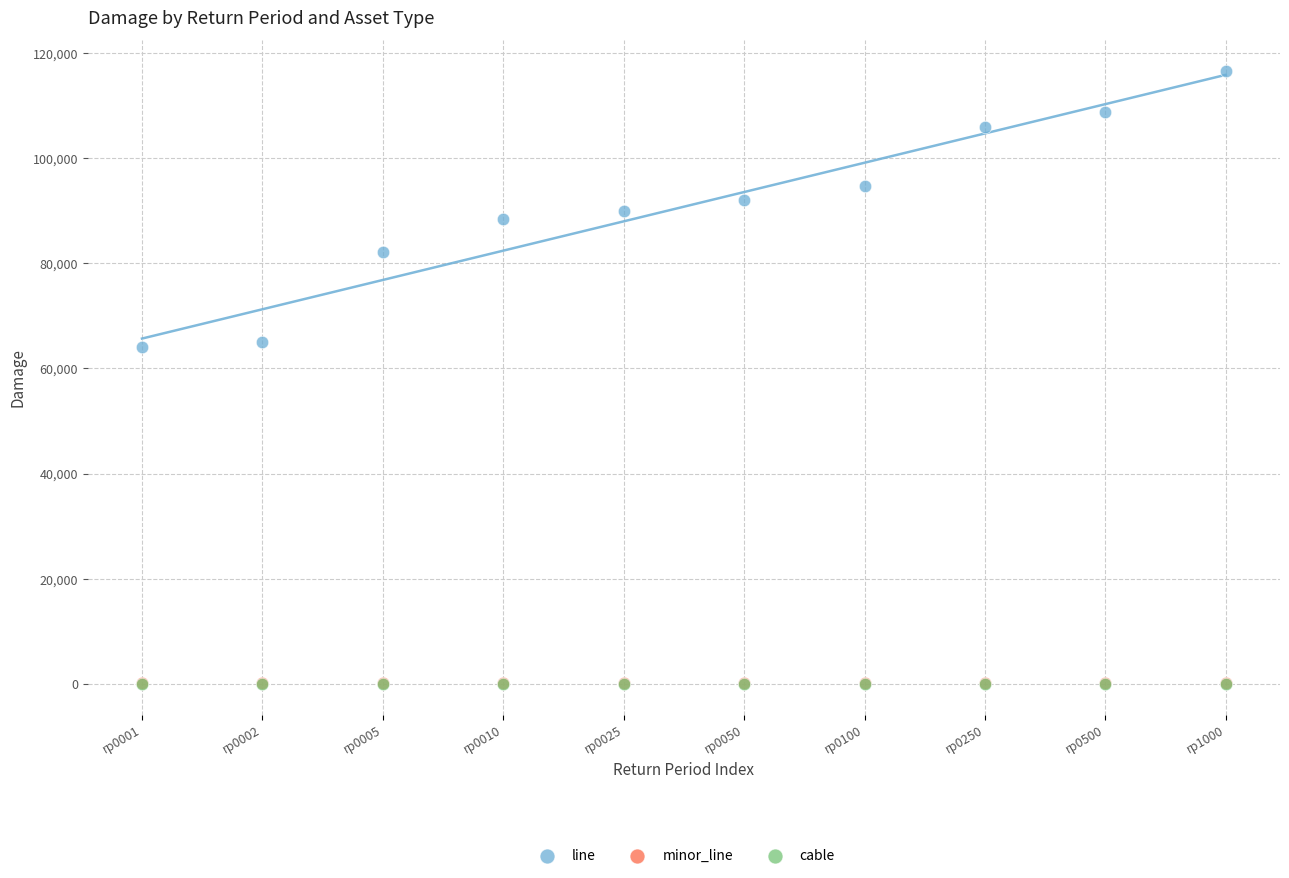

What are all the series names shown in the legend?

line, minor_line, cable